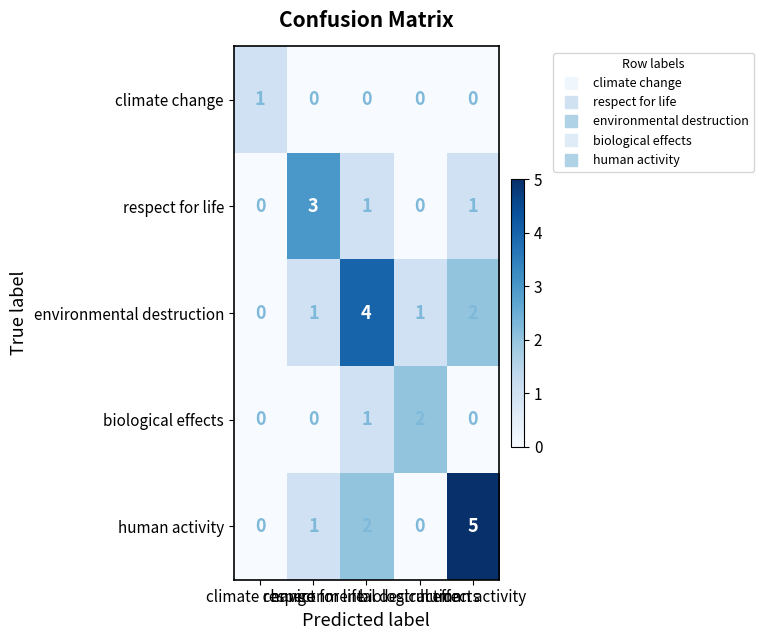

What is the greatest value displayed?

5